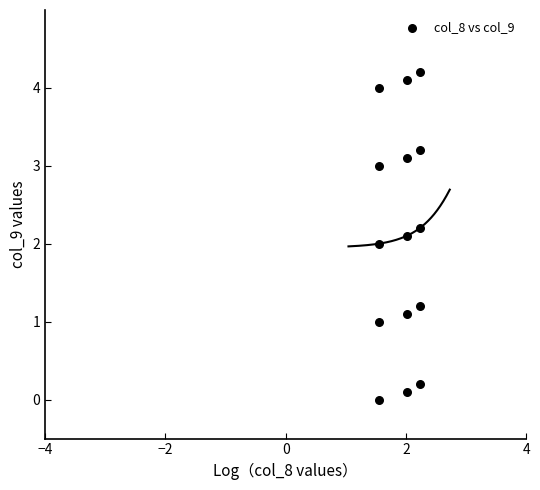

What is the range of X values (max minus min)?

0.7